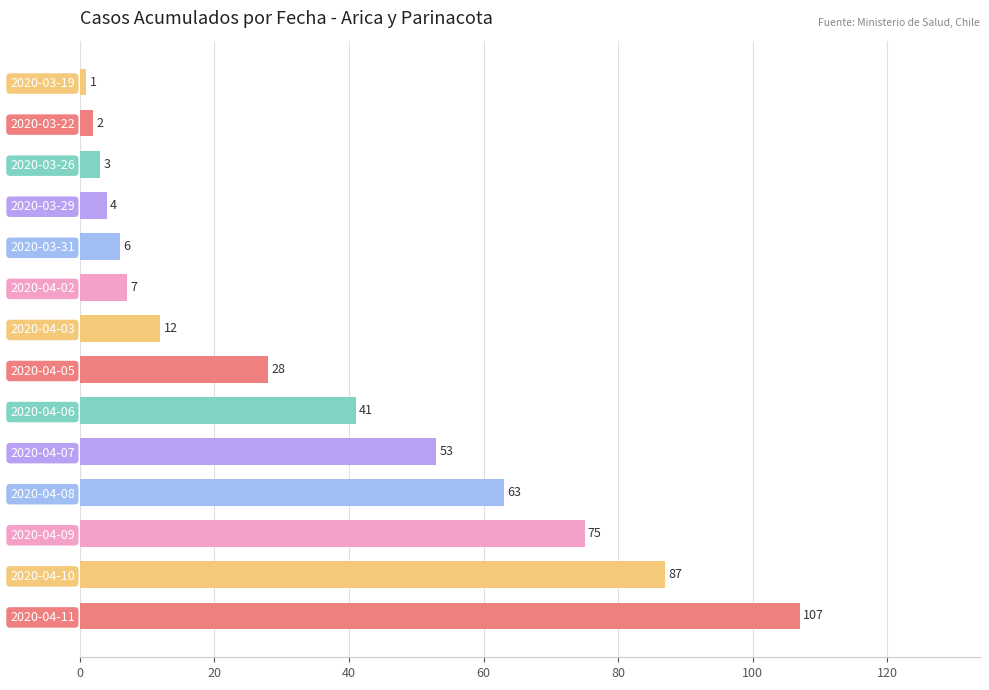

List the labels in order of value, largest first.

2020-04-11, 2020-04-10, 2020-04-09, 2020-04-08, 2020-04-07, 2020-04-06, 2020-04-05, 2020-04-03, 2020-04-02, 2020-03-31, 2020-03-29, 2020-03-26, 2020-03-22, 2020-03-19